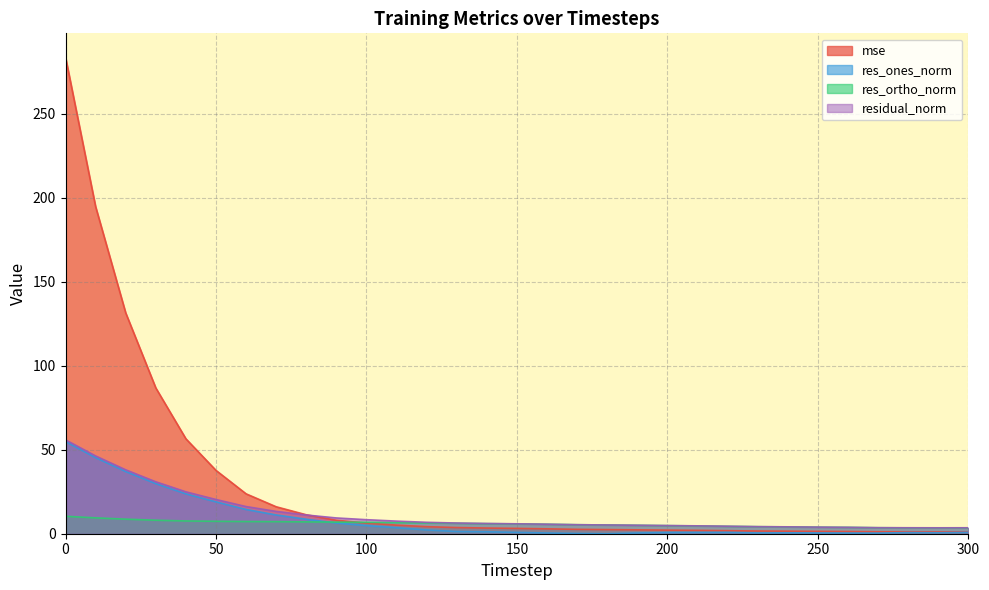

Reading left to right, what are all the values shown in this chart?

mse: 283.6	194.6	131.4	86.7	56.5	37.7	23.7	16.0	11.3	8.0	6.3	5.1	4.2	3.7	3.4	3.2	2.9	2.6	2.5	2.3	2.1	2.0	1.8	1.6	1.5	1.4	1.3	1.2	1.1	1.1	1.1
res_ones_norm: 54.9	45.3	37.0	29.8	23.7	19.0	14.4	11.2	8.6	6.3	4.8	3.5	2.3	1.3	1.2	0.8	0.4	0.2	0.0	0.4	0.7	0.7	0.8	0.4	0.5	0.4	0.4	0.4	0.7	0.6	0.9
res_ortho_norm: 10.4	9.4	8.7	8.0	7.6	7.4	7.3	7.2	7.0	6.9	6.8	6.6	6.4	6.2	6.0	5.8	5.6	5.4	5.2	5.0	4.8	4.6	4.4	4.2	4.1	3.9	3.8	3.6	3.5	3.5	3.4
residual_norm: 55.9	46.3	38.0	30.9	24.9	20.4	16.2	13.3	11.1	9.4	8.3	7.5	6.8	6.4	6.1	5.9	5.7	5.4	5.2	5.0	4.9	4.7	4.5	4.2	4.1	3.9	3.8	3.6	3.6	3.5	3.5